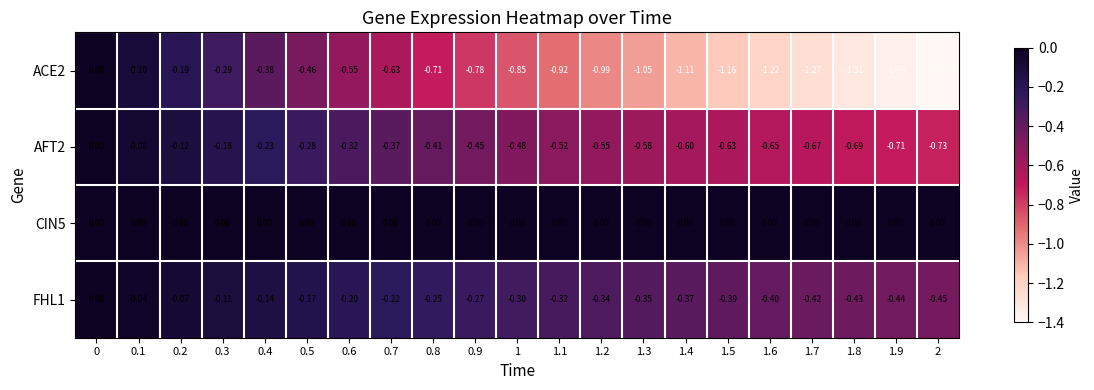

Is the value of FHL1 at 0.6 greater than the value of CIN5 at 0.8?

No